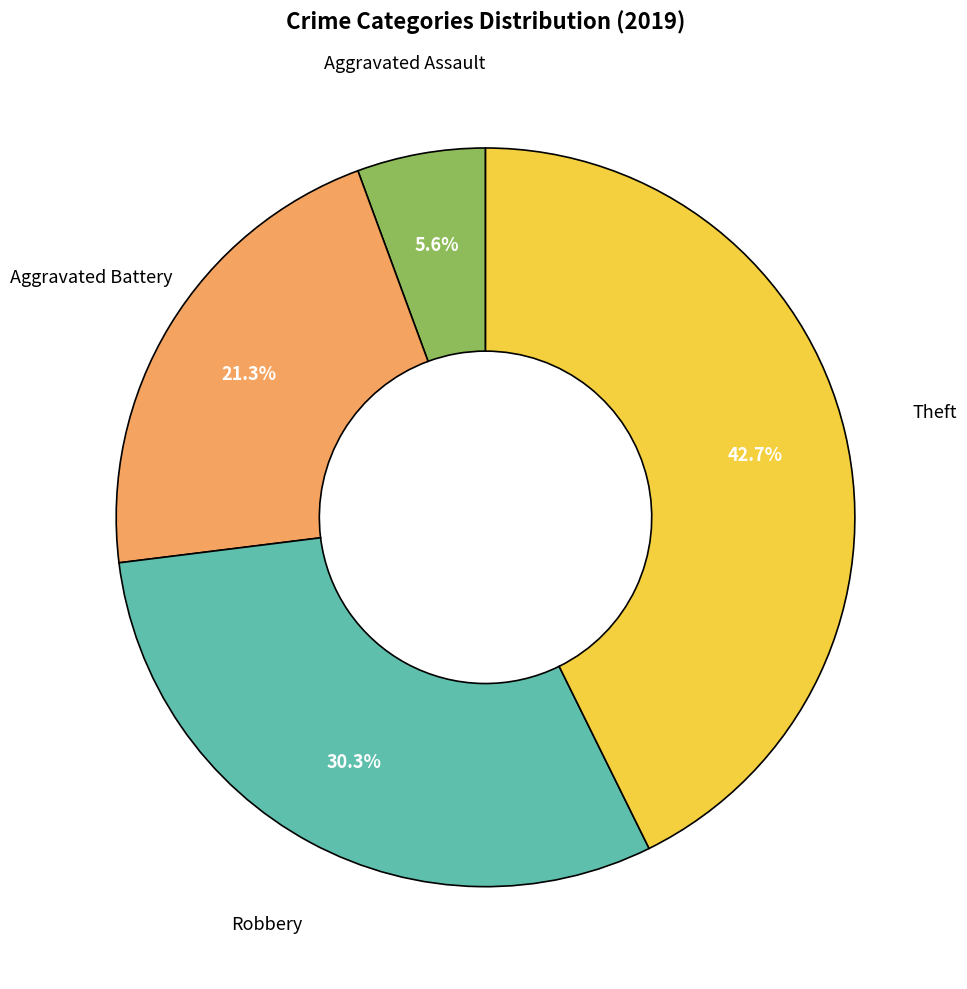

Is it true that Aggravated Assault is 1% of the pie?

False